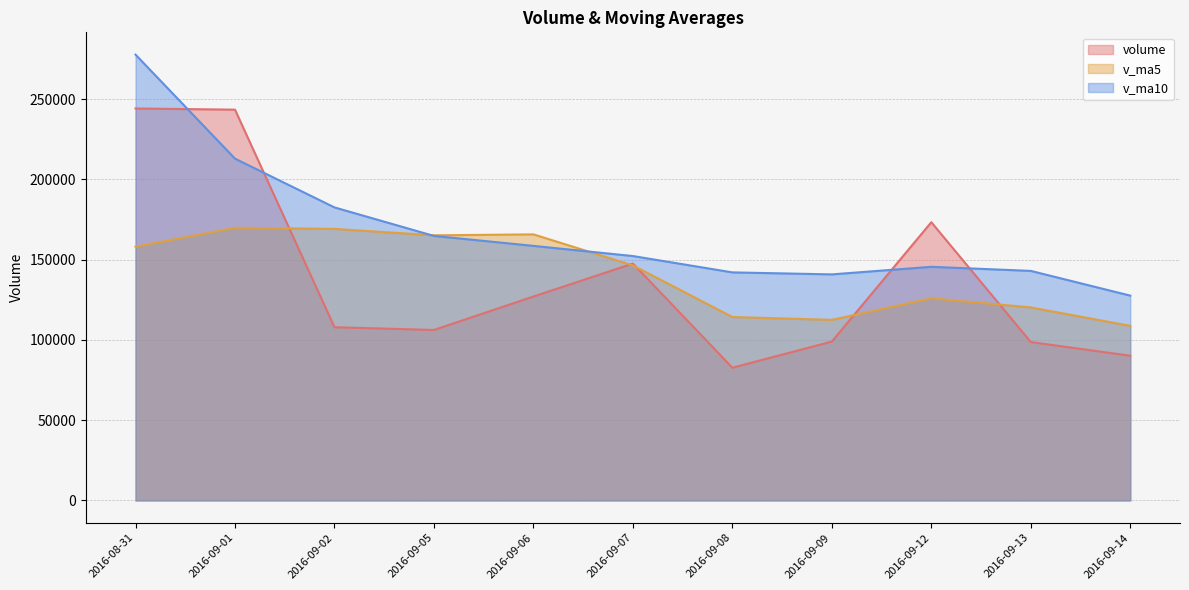

Does the chart display data point markers on the line(s)?

No